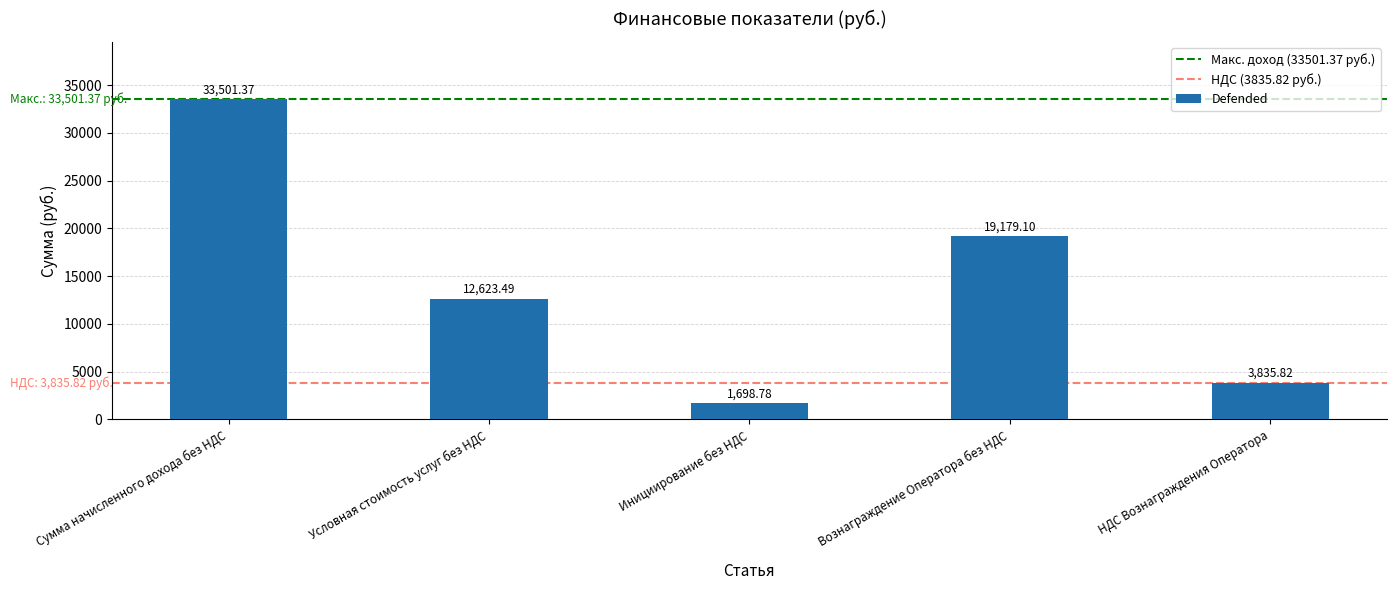

What is the label of the 1st bar from the left?

Сумма начисленного дохода без НДС